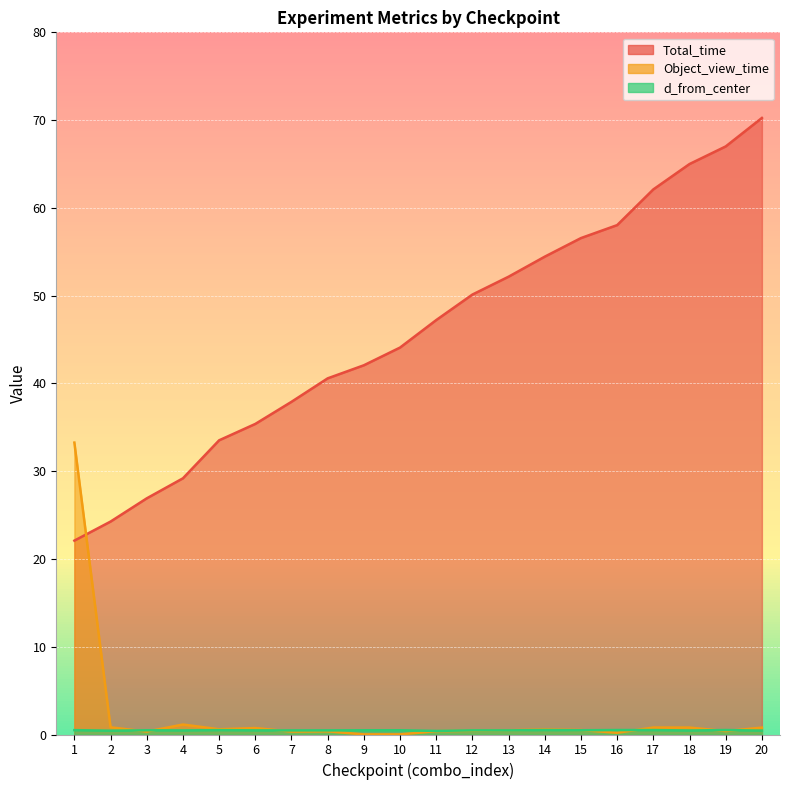

Reading right to left, transcribe all the data shown in this chart.

Total_time: 20=70.2	19=67.0	18=65.0	17=62.1	16=58.0	15=56.6	14=54.4	13=52.2	12=50.1	11=47.2	10=44.1	9=42.1	8=40.6	7=37.9	6=35.4	5=33.5	4=29.2	3=26.9	2=24.3	1=22.1
Object_view_time: 20=0.8	19=0.4	18=0.8	17=0.8	16=0.2	15=0.5	14=0.6	13=0.5	12=0.4	11=0.4	10=0.0	9=0.0	8=0.4	7=0.3	6=0.7	5=0.6	4=1.1	3=0.3	2=0.8	1=33.3
d_from_center: 20=0.4	19=0.5	18=0.5	17=0.5	16=0.5	15=0.5	14=0.5	13=0.5	12=0.5	11=0.4	10=0.5	9=0.5	8=0.5	7=0.5	6=0.5	5=0.5	4=0.5	3=0.5	2=0.4	1=0.5